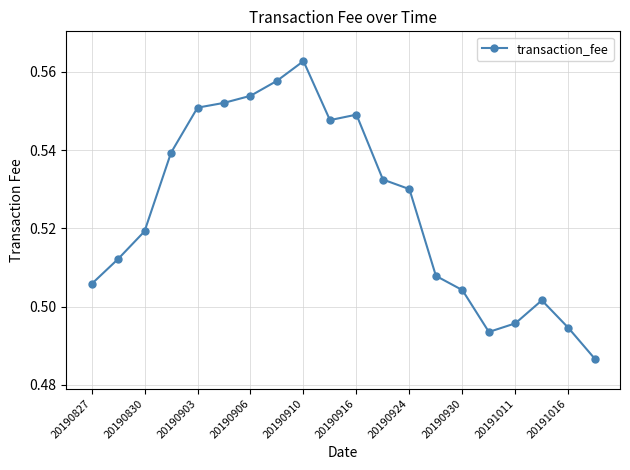

What is the difference between the second highest and minimum values?

0.1